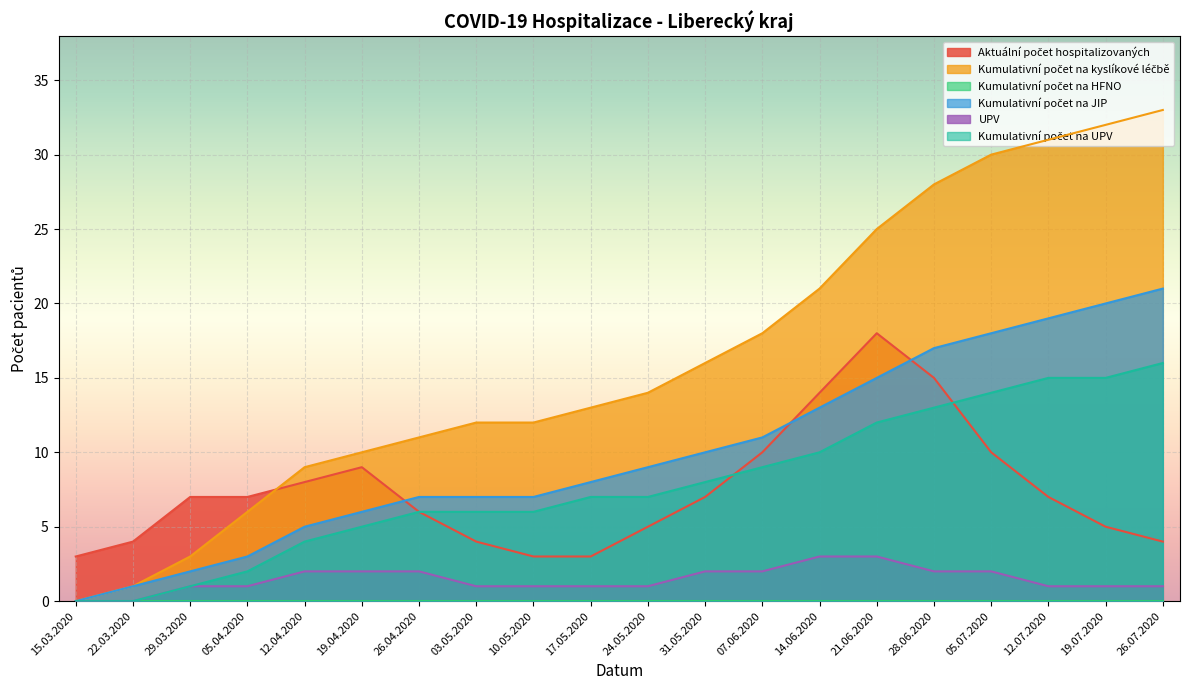

True or false: Kumulativní počet na JIP and Kumulativní počet na kyslíkové léčbě intersect in this chart.

False